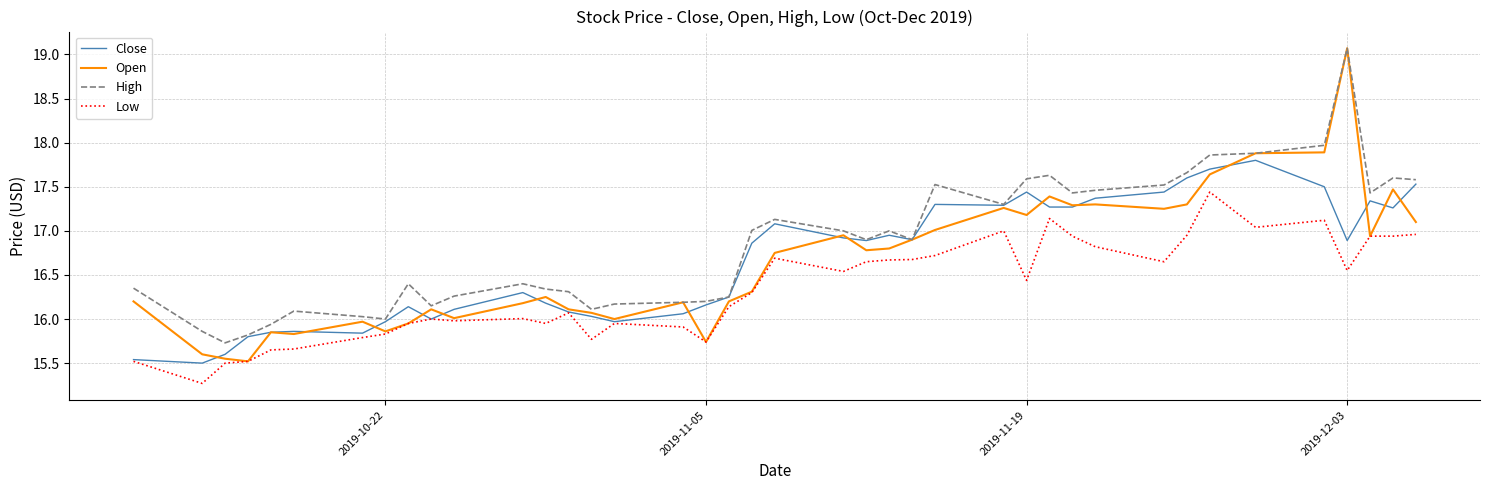

What is the smallest value displayed?

15.3